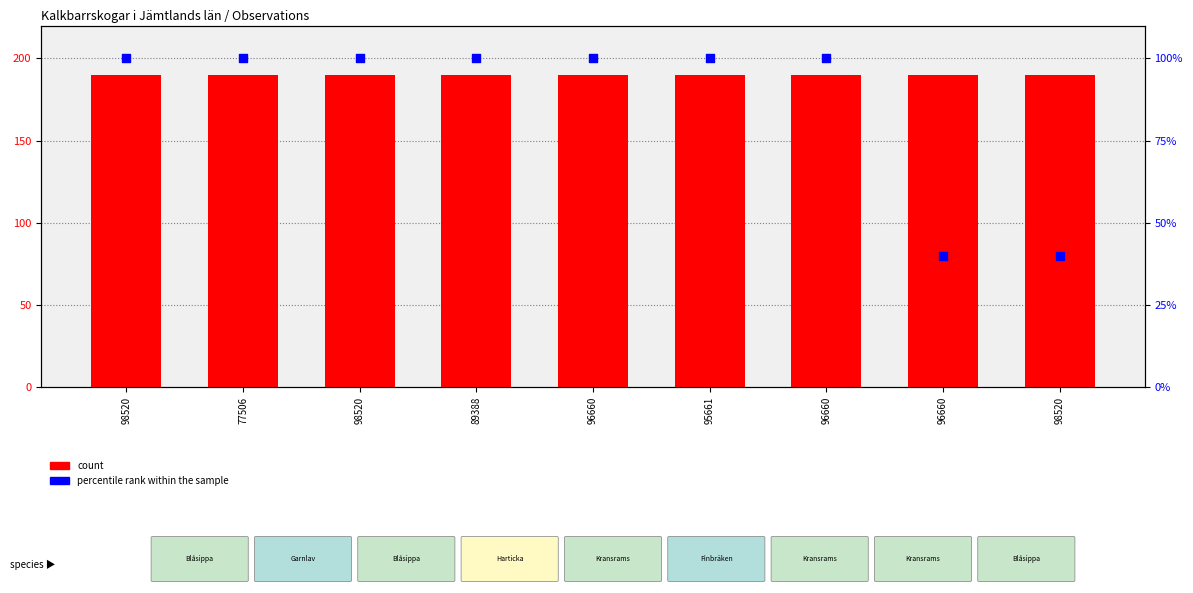

Is the value of percentile rank within the sample at 98520 greater than the value of count at 96660?

No